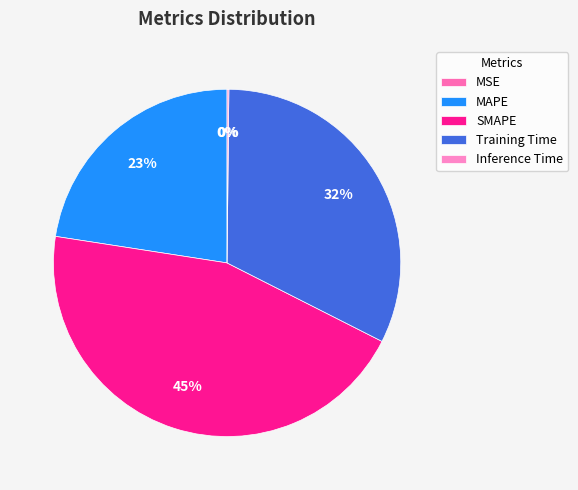

Is it true that Training Time is 32% of the pie?

True